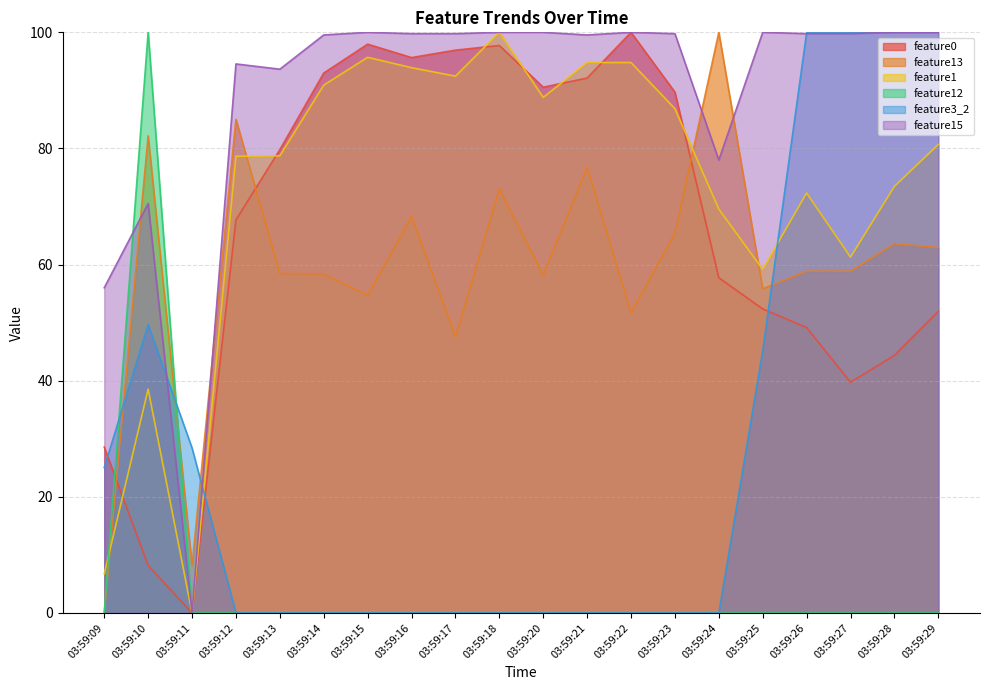

What are all the series names shown in the legend?

feature0, feature13, feature1, feature12, feature3_2, feature15